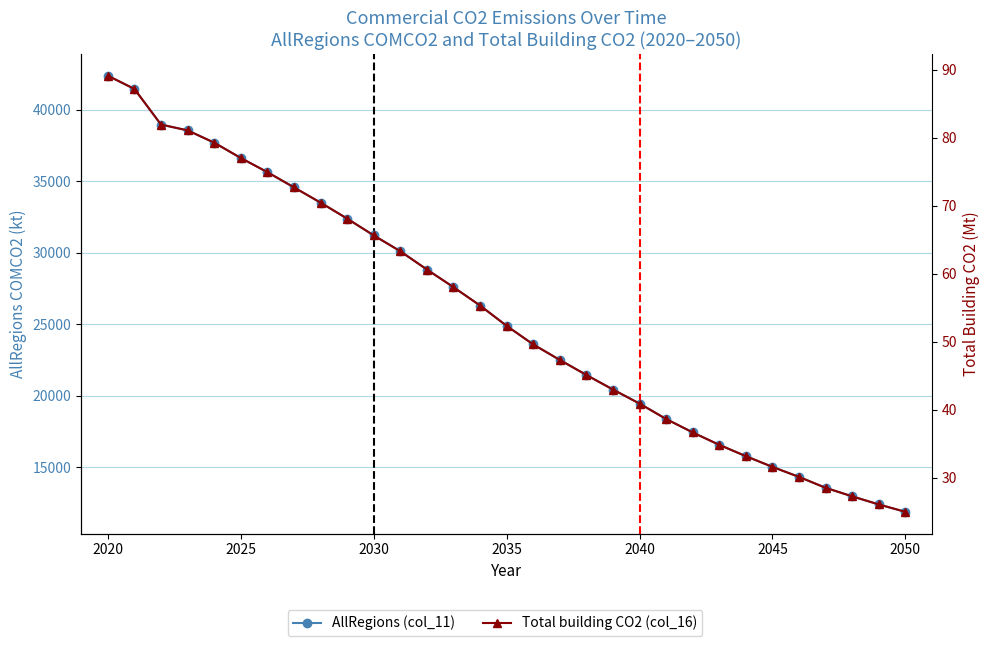

List the series in order of their overall mean, highest first.

AllRegions (col_11), Total building CO2 (col_16)